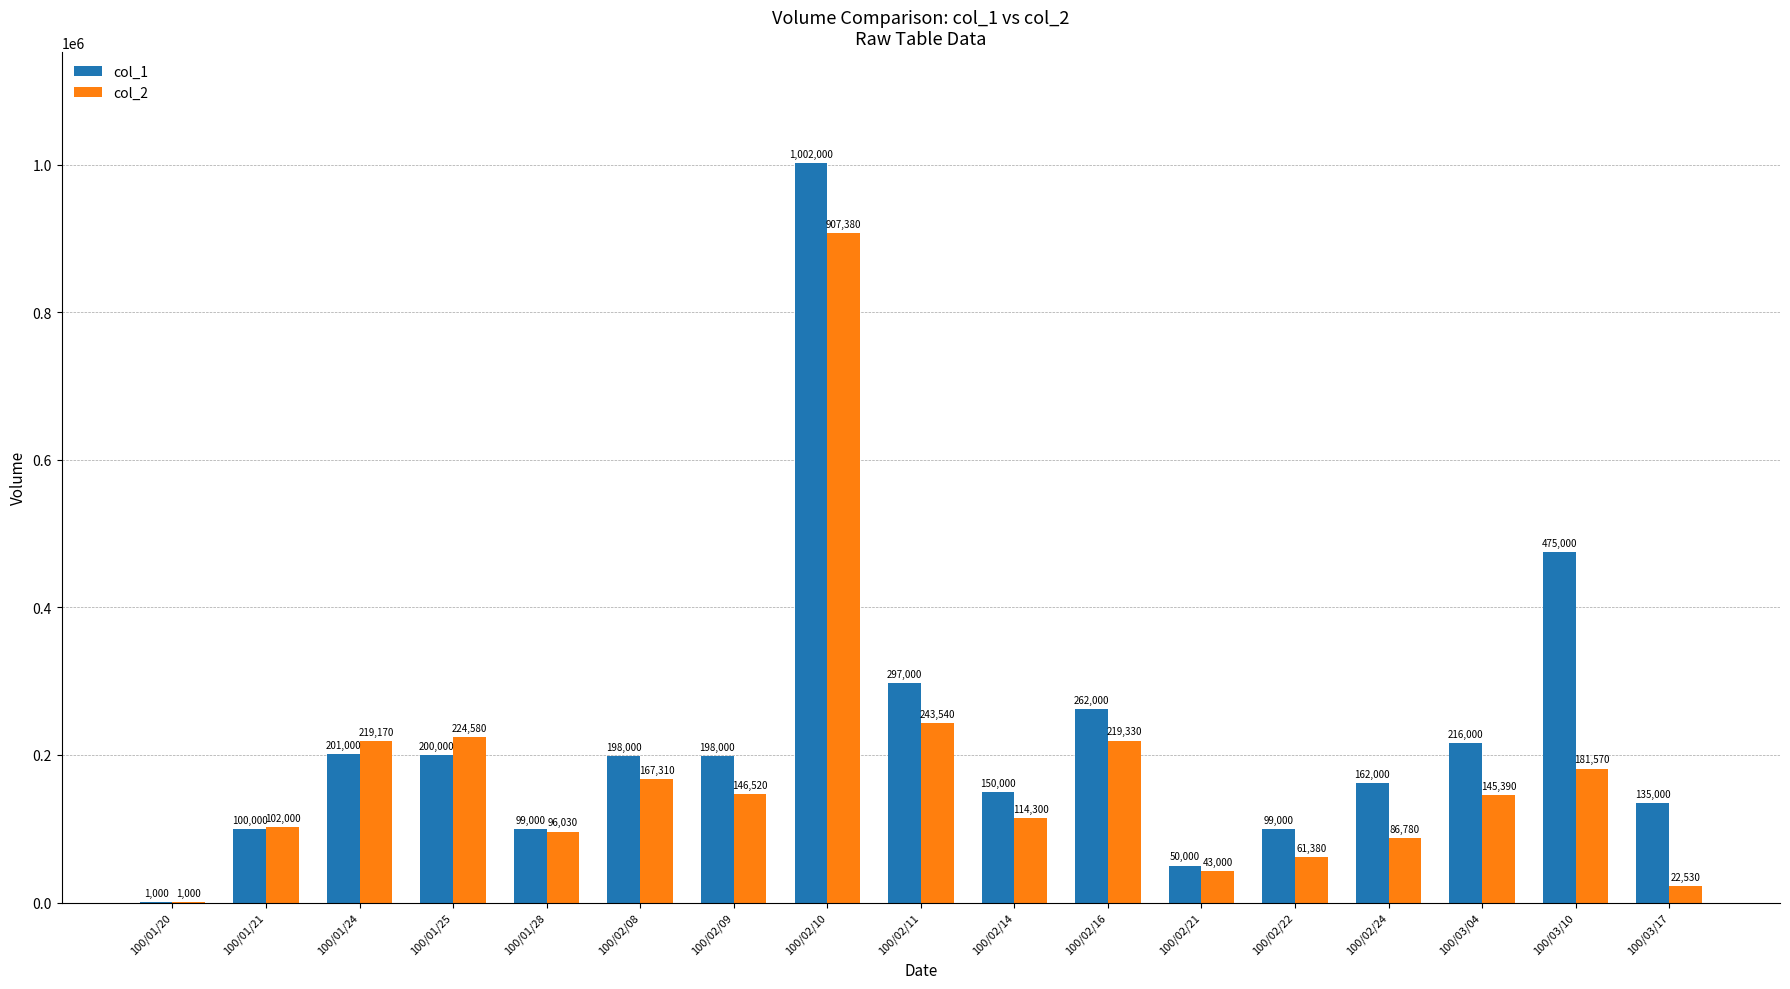

What is the average value of the col_2 series?

175401